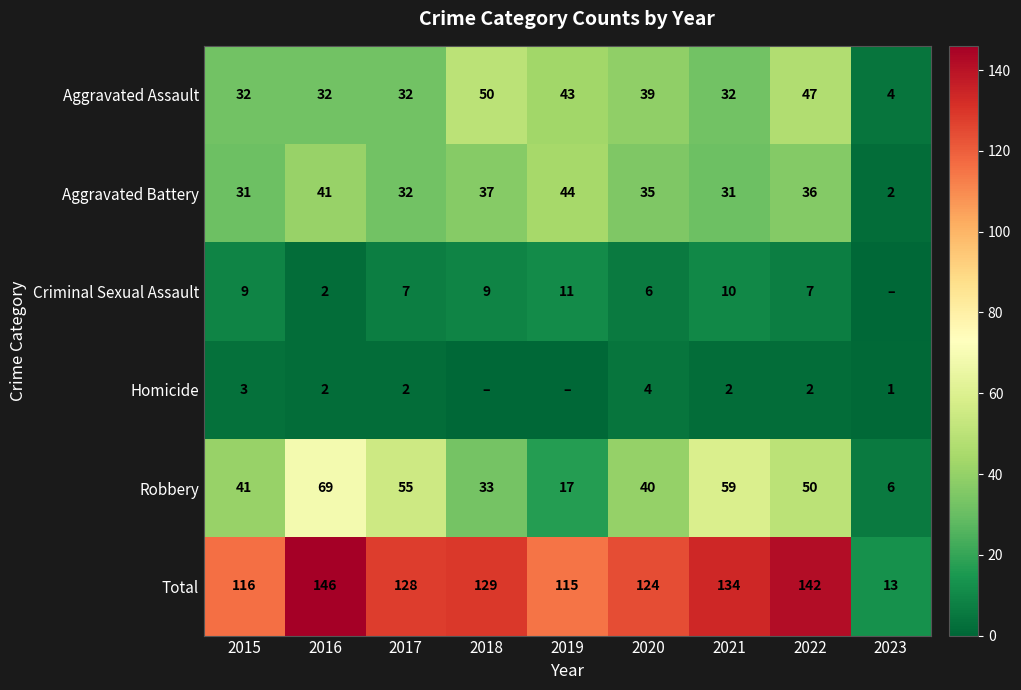

What is the difference between the maximum and minimum values in the Total series?

133